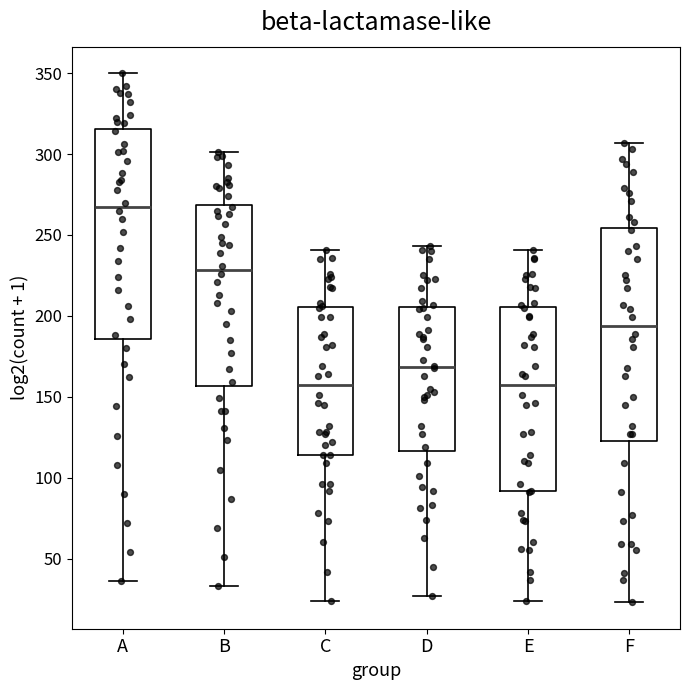

Where does the lower whisker of the box for E end on the y-axis? The values are not printed on the chart, so give them approximately, as read against the axis.

25